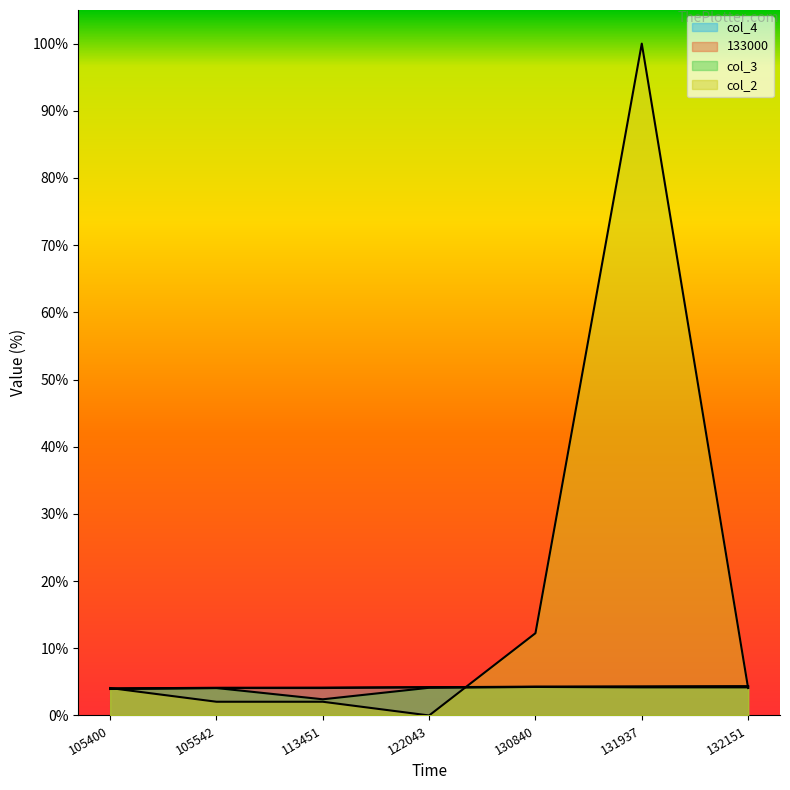

Which label corresponds to the smallest value in the chart?

122043